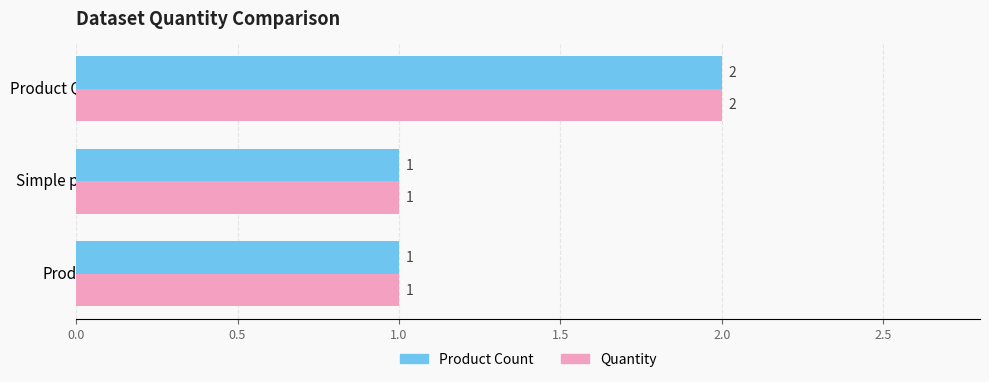

What is the average value of the Quantity series?

1